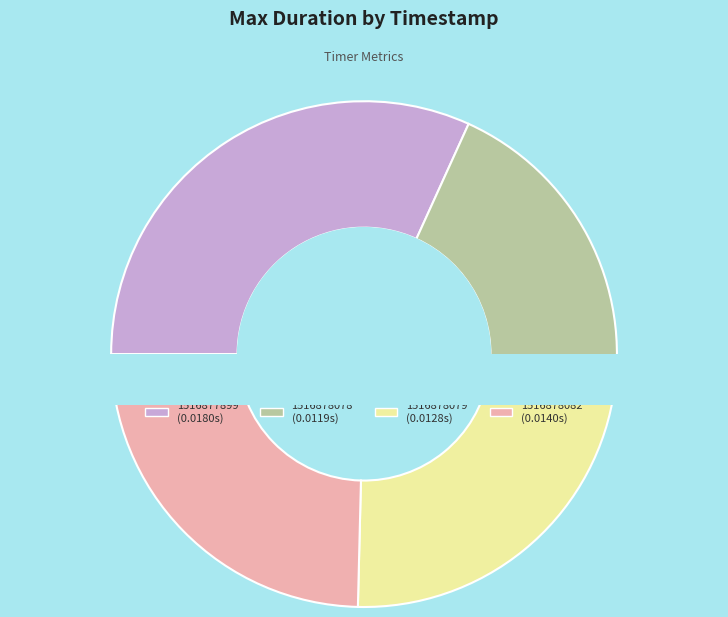

What portion of the pie excludes 1516878082?

75.4%